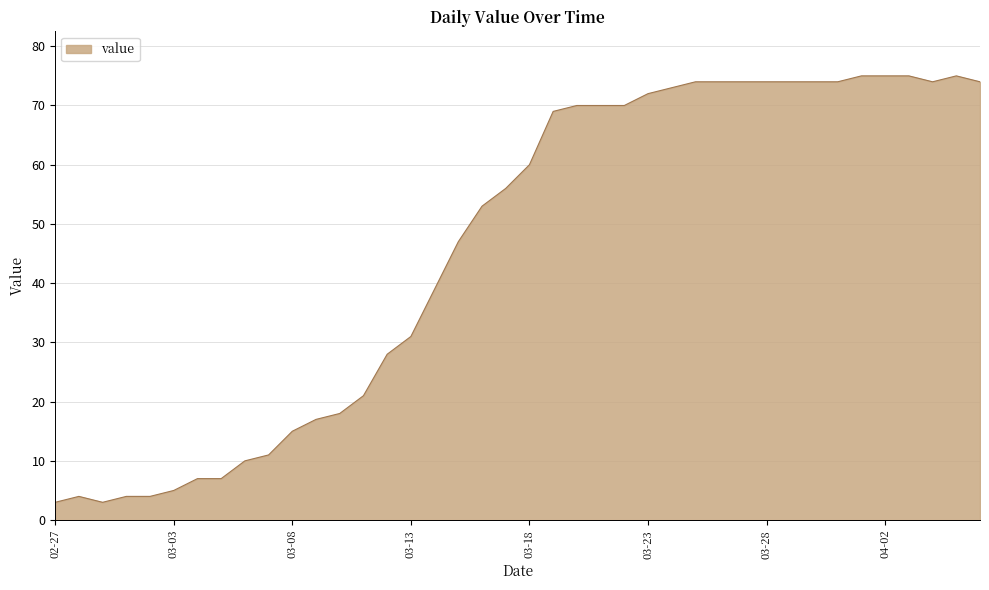

What is the difference between the maximum and minimum values?

72